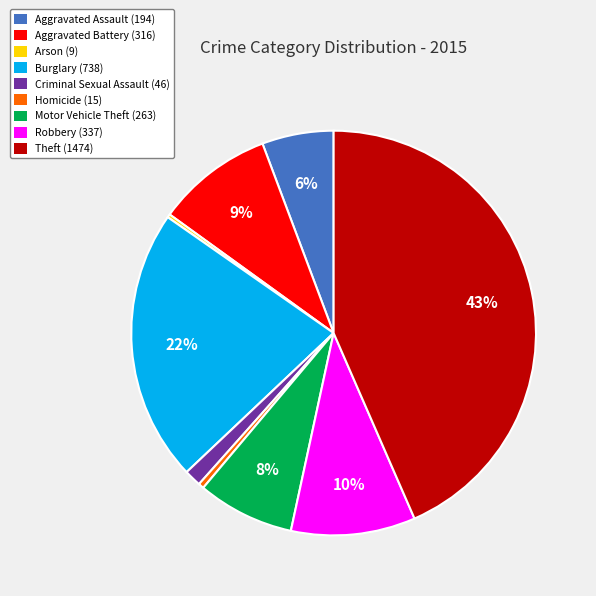

To the nearest percent, what portion does Robbery represent?

10%